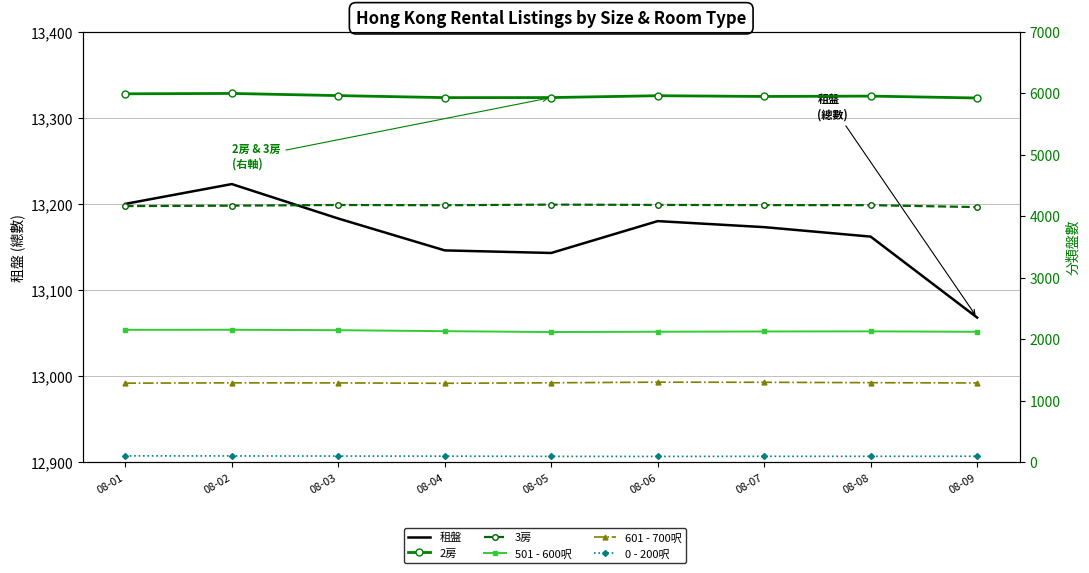

True or false: 0 - 200呎 and 501 - 600呎 cross at least once.

False